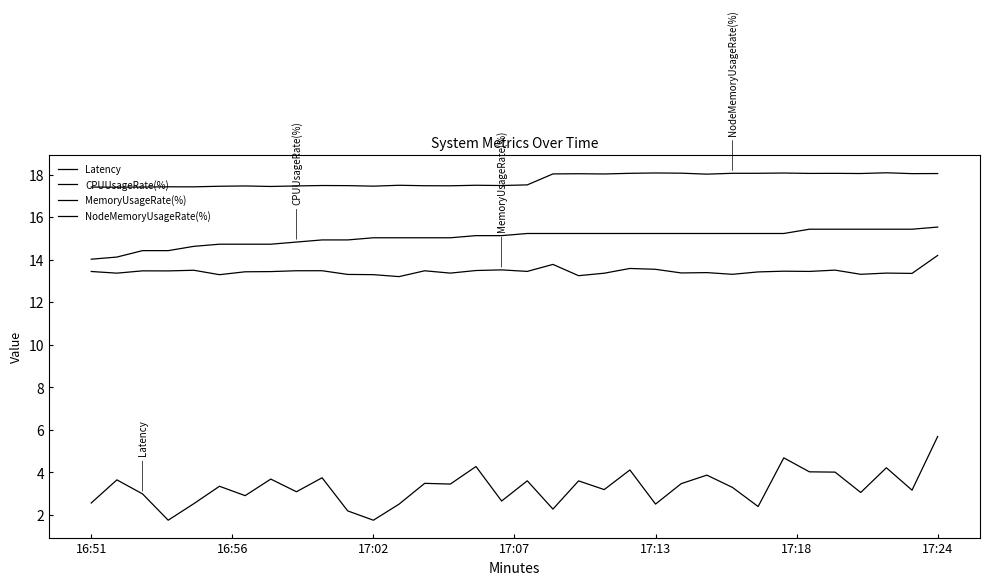

How many categories are shown in the chart?

34